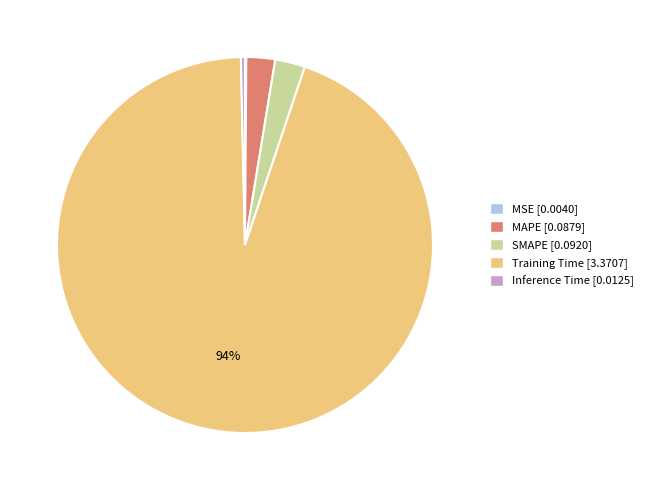

To the nearest percent, what is the combined percentage of MAPE and Training Time?

97%